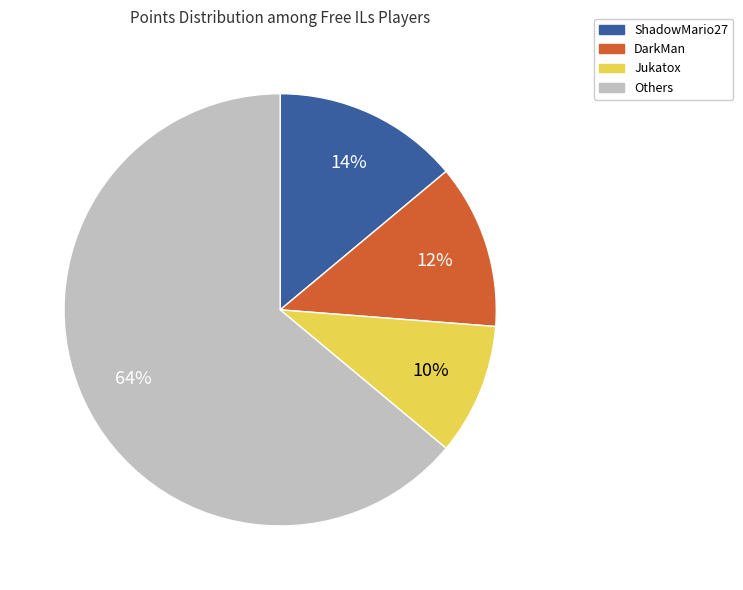

Approximately how many times larger is the value at Jukatox compared to DarkMan?

0.8